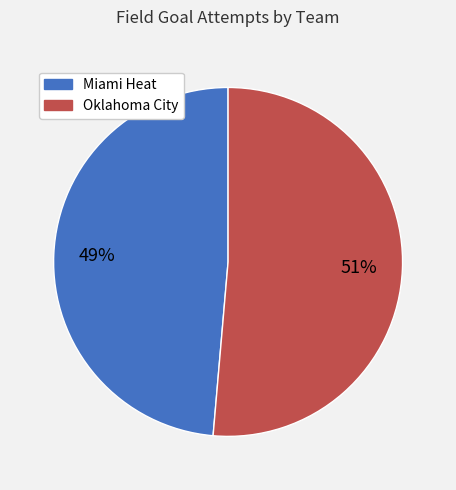

Is there a majority slice in this chart?

Yes